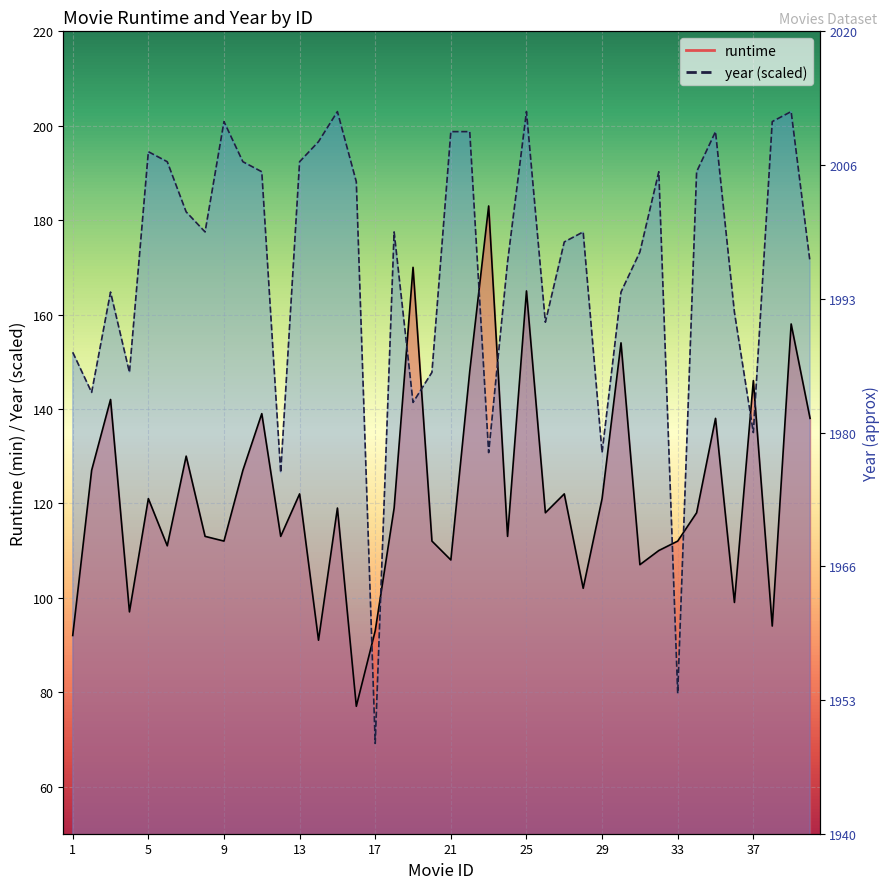

Reading left to right, transcribe all the data shown in this chart.

runtime: 92.0	127.0	142.0	97.0	121.0	111.0	130.0	113.0	112.0	127.0	139.0	113.0	122.0	91.0	119.0	77.0	93.0	119.0	170.0	112.0	108.0	148.0	183.0	113.0	165.0	118.0	122.0	102.0	121.0	154.0	107.0	110.0	112.0	118.0	138.0	99.0	146.0	94.0	158.0	138.0
year: 152.0	143.5	164.8	147.8	194.5	192.4	181.8	177.5	200.9	192.4	190.2	126.5	192.4	196.6	203.0	188.1	69.1	177.5	141.4	147.8	198.8	198.8	130.8	171.1	203.0	158.4	175.4	177.5	130.8	164.8	173.2	190.2	79.8	190.2	198.8	160.5	135.0	200.9	203.0	171.1